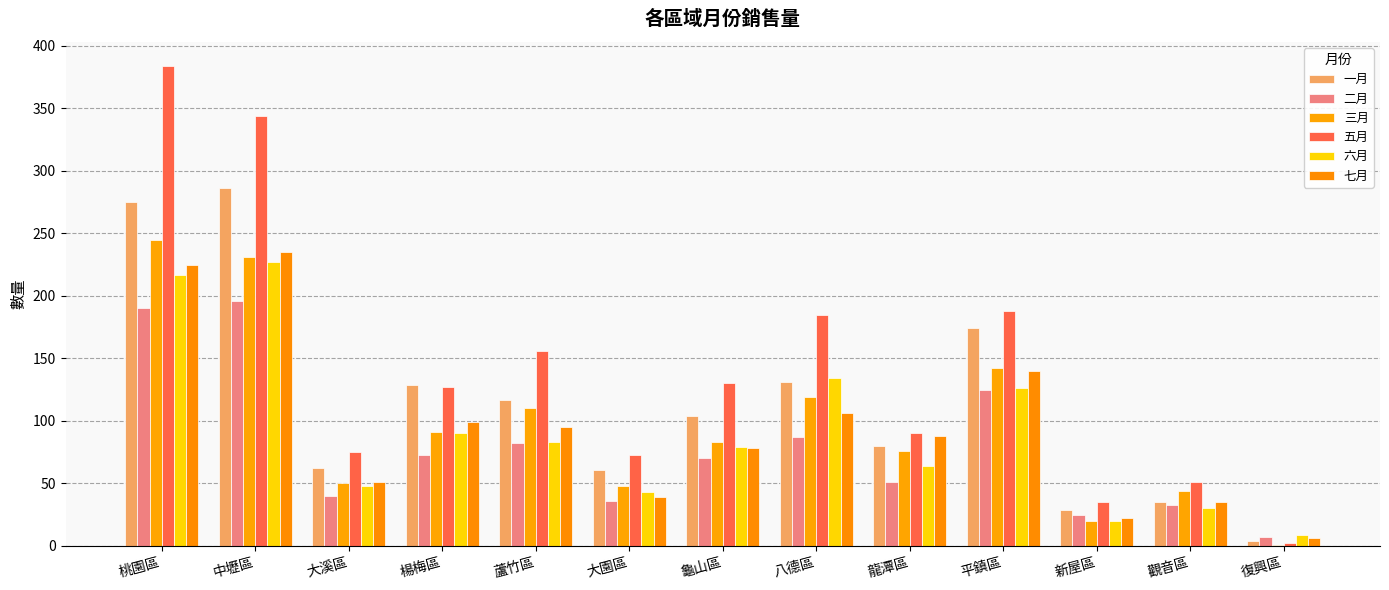

Which series changed the most between 大園區 and 八德區?

五月